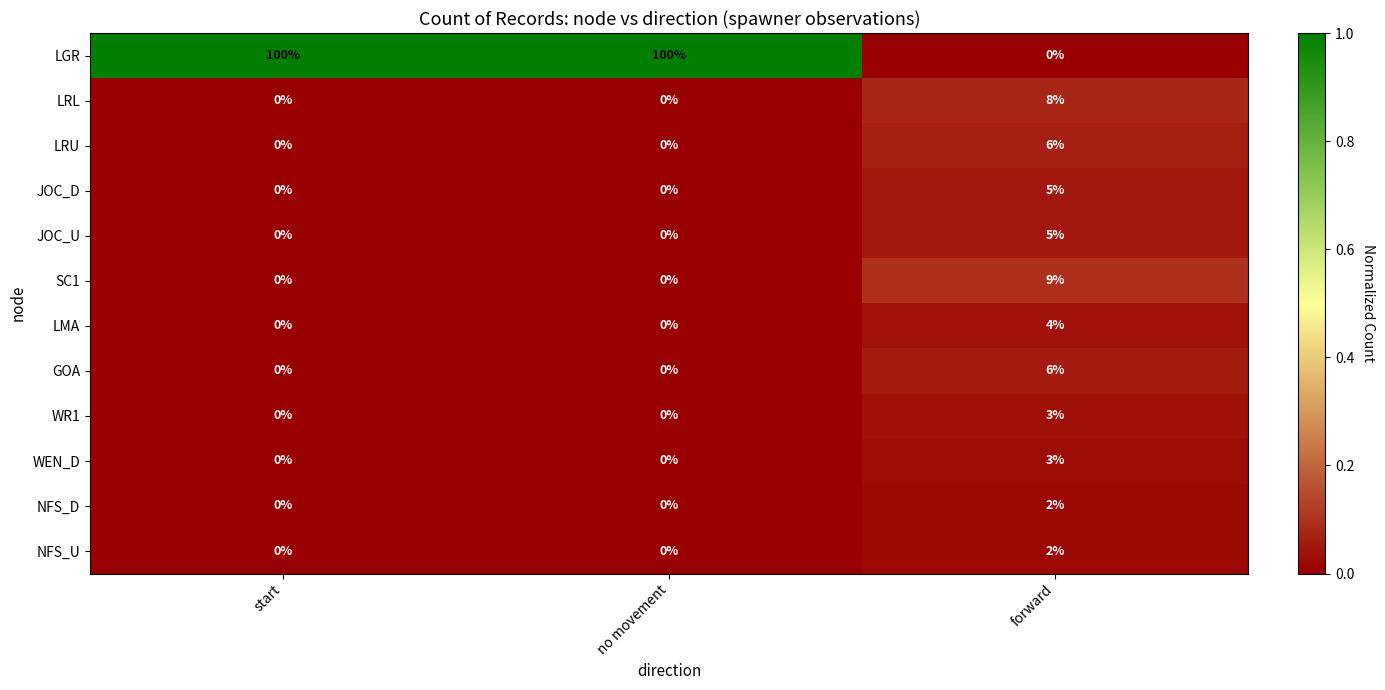

What is the total value across all series at forward?

53